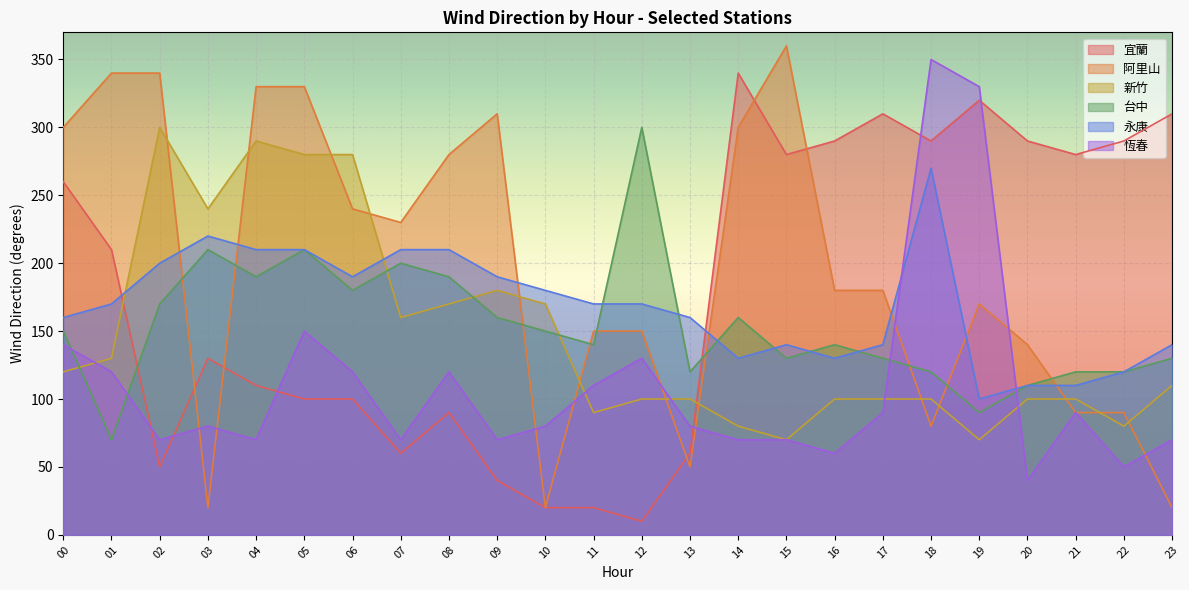

At which category is the sum across all series the highest?

05